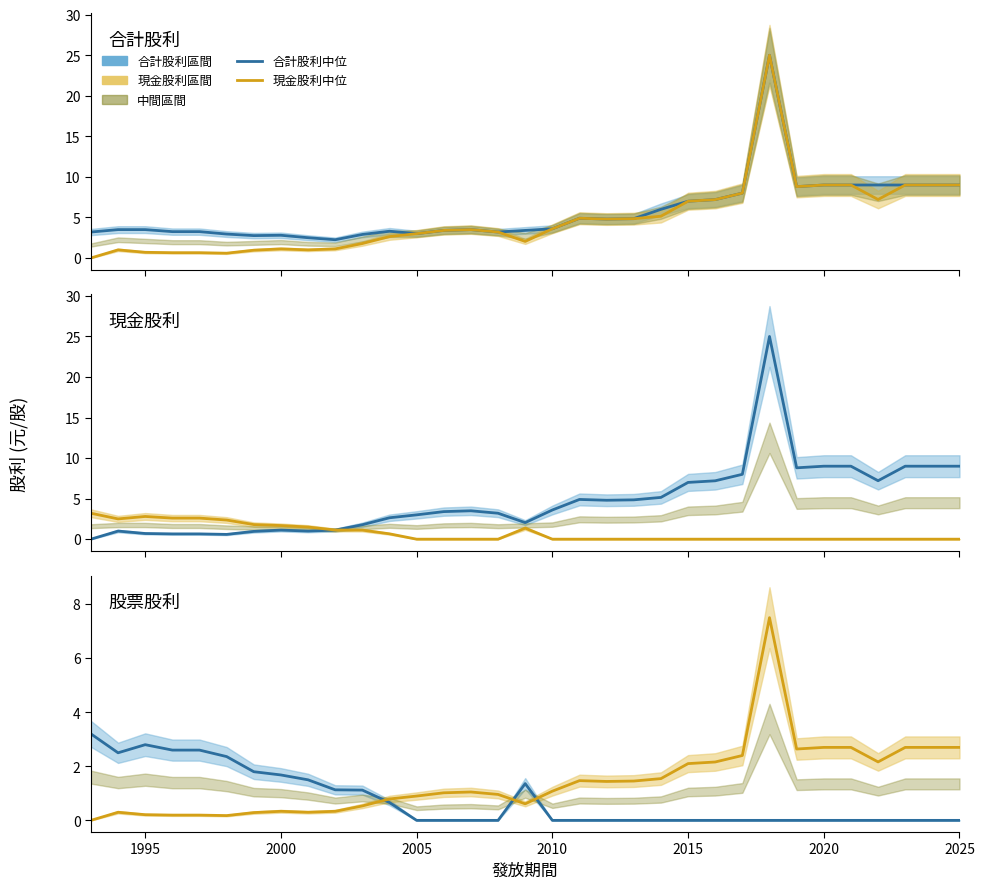

How many interior local valleys does the 現金股利 series have?

6